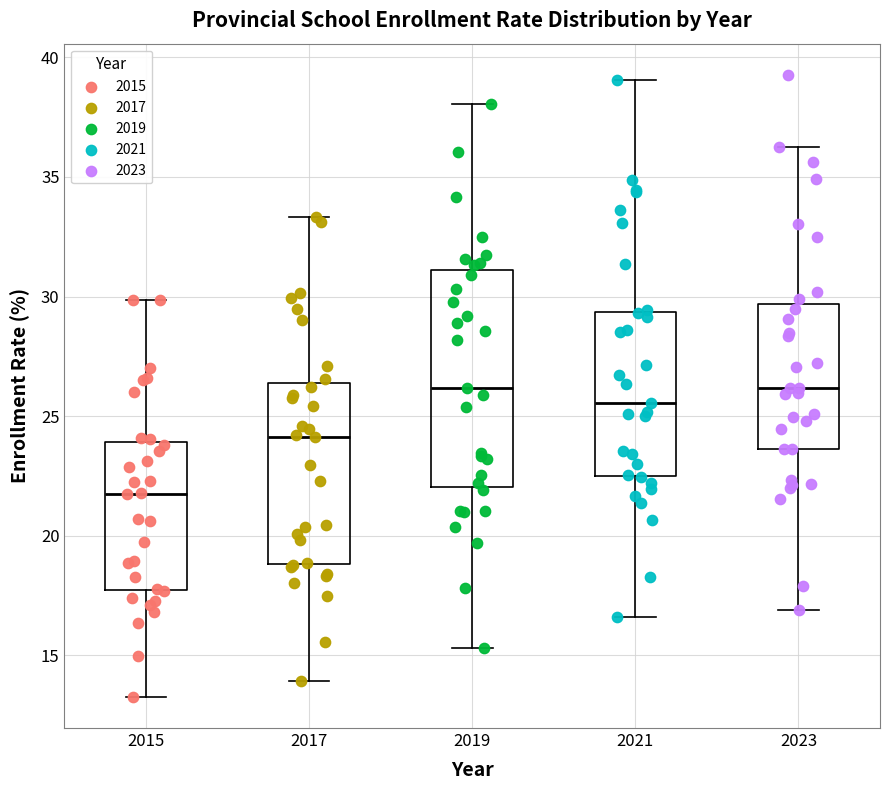

Reading left to right, transcribe this box plot: for each box, give where its median line is, the range the box spans, and where its two whiskers end, as read against the y-axis. The values are not printed on the chart, so give them approximately, as read against the axis.

2015: median 21.5, box 17.5 to 24.0, whiskers 13.5 to 30.0
2017: median 24.0, box 19.0 to 26.5, whiskers 14.0 to 33.5
2019: median 26.0, box 22.0 to 31.0, whiskers 15.5 to 38.0
2021: median 25.5, box 22.5 to 29.5, whiskers 16.5 to 39.0
2023: median 26.0, box 23.5 to 29.5, whiskers 17.0 to 36.5